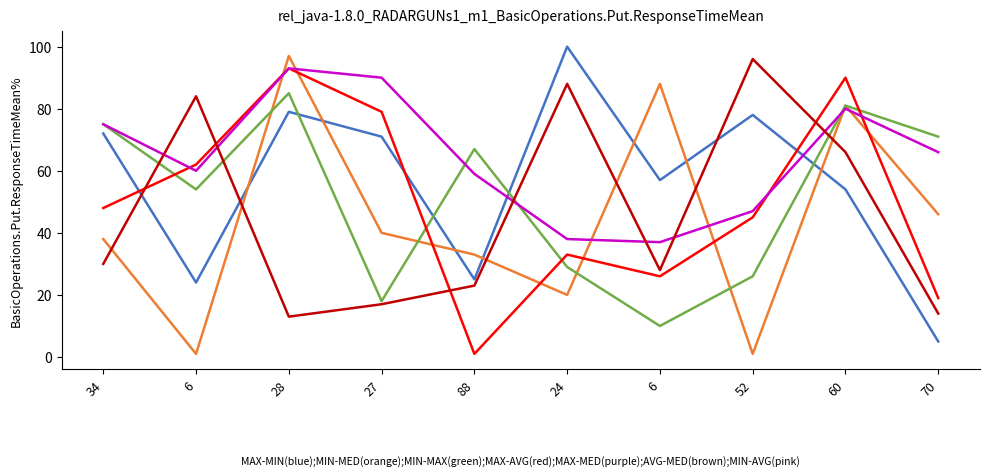

How many lines are shown in the chart?

6